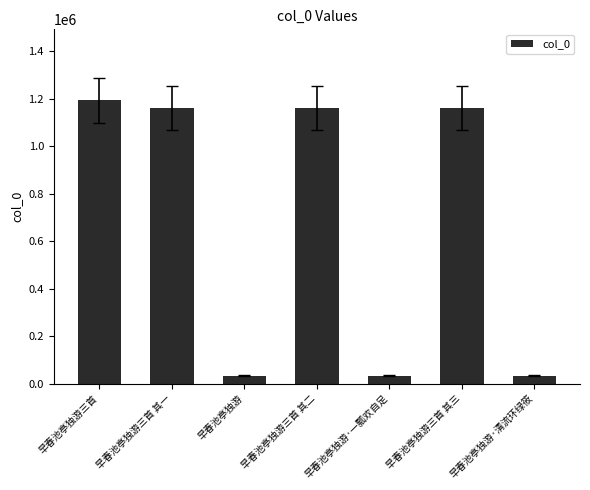

Which category has the highest value across all series?

早春池亭独游三首